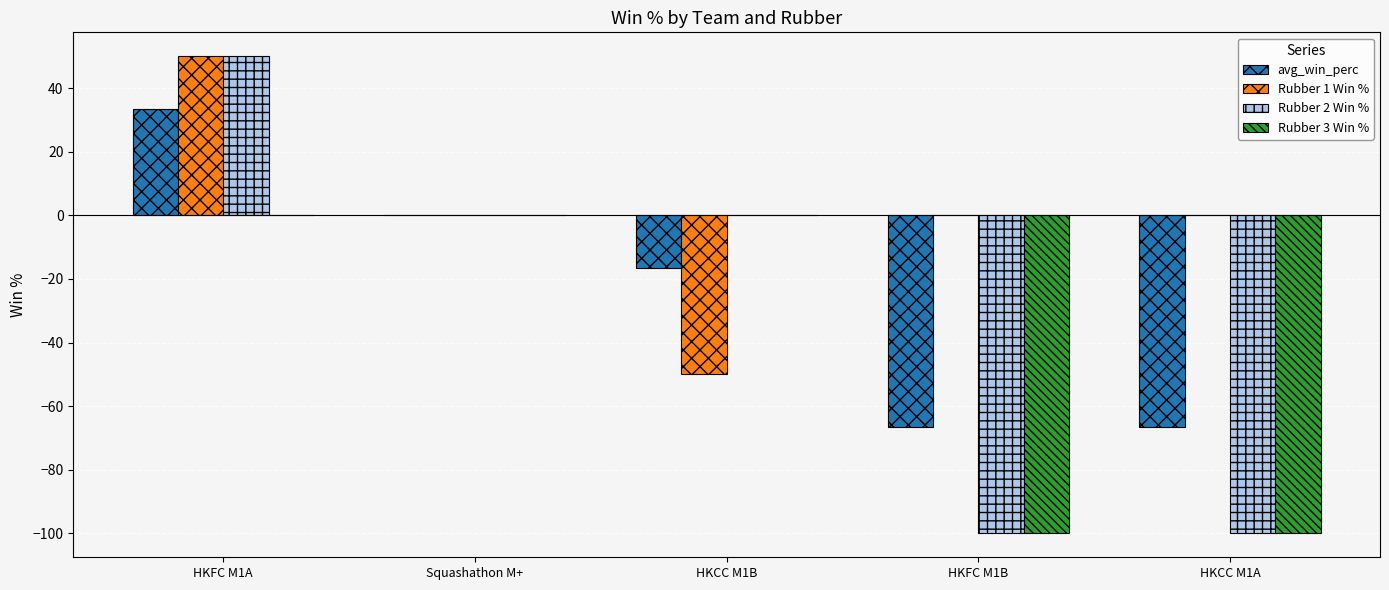

Between HKFC M1A and HKCC M1B, which series saw the biggest shift?

Rubber 1 Win %